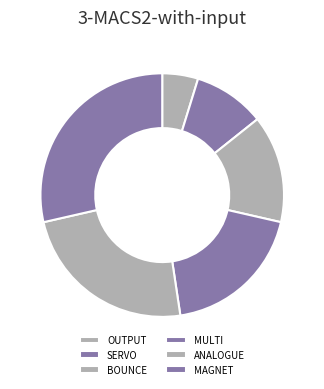

How many slices are in this pie chart?

6